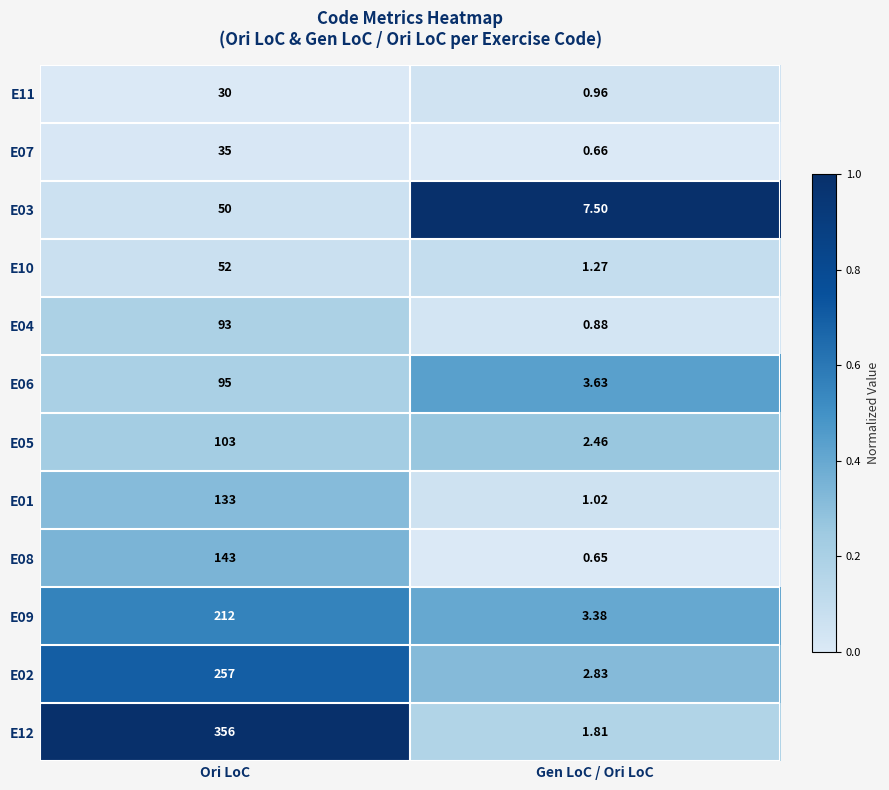

Which series has the largest range (max minus min)?

E12